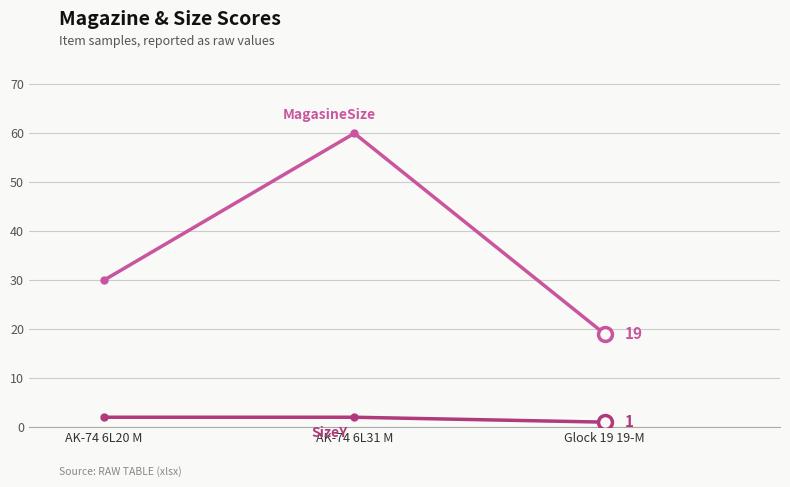

What is the difference between the highest and lowest values at AK-74 6L20 M?

28